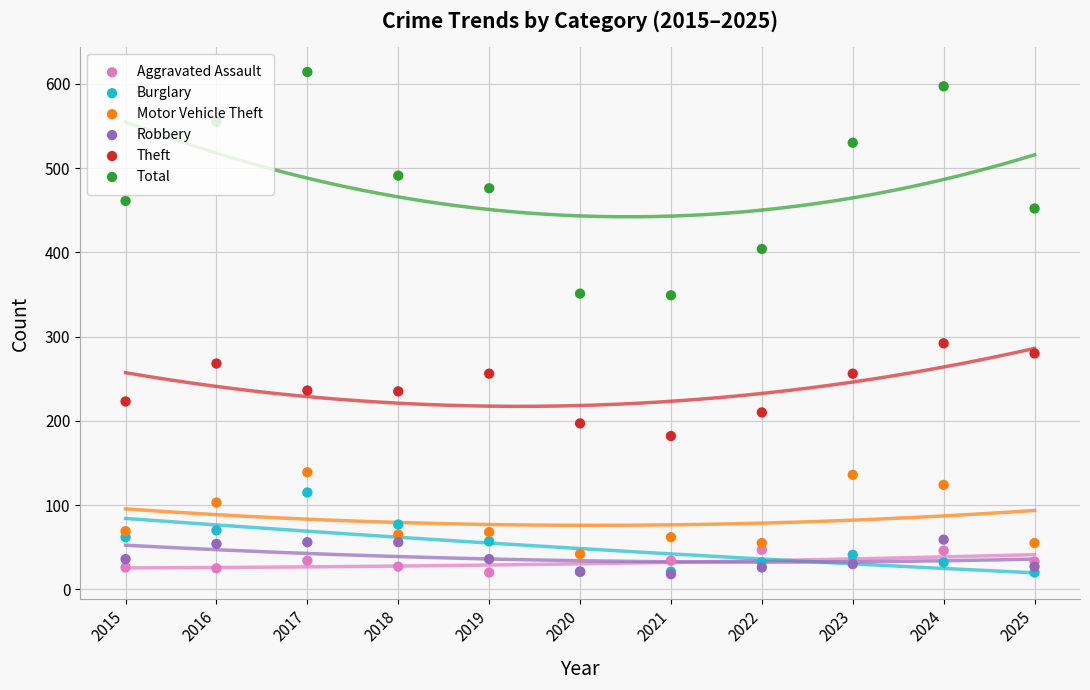

At how many categories does at least one series exceed 325?

11